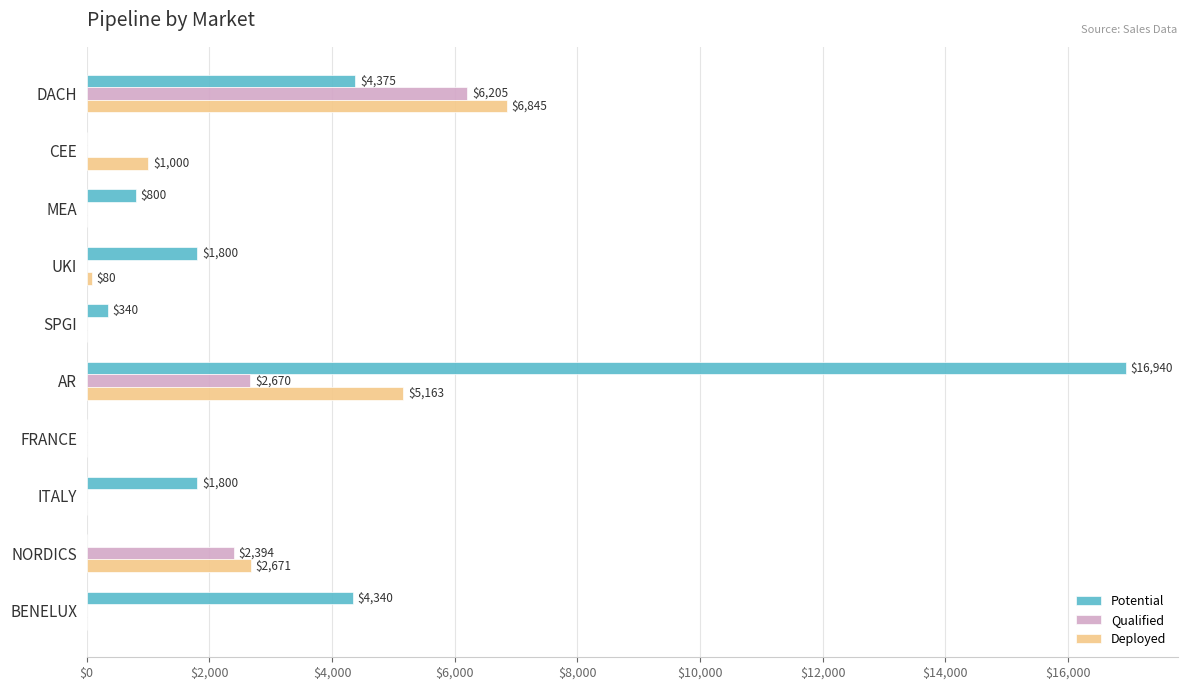

At which category is the sum across all series the highest?

AR